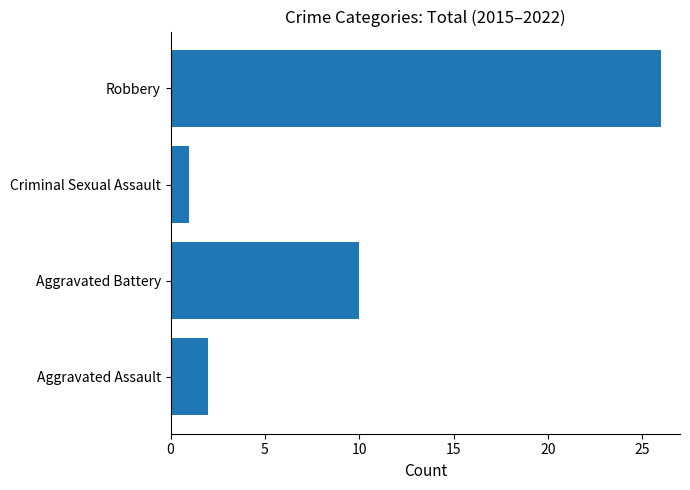

The chart shows a value of 10 at Aggravated Battery. True or false?

True